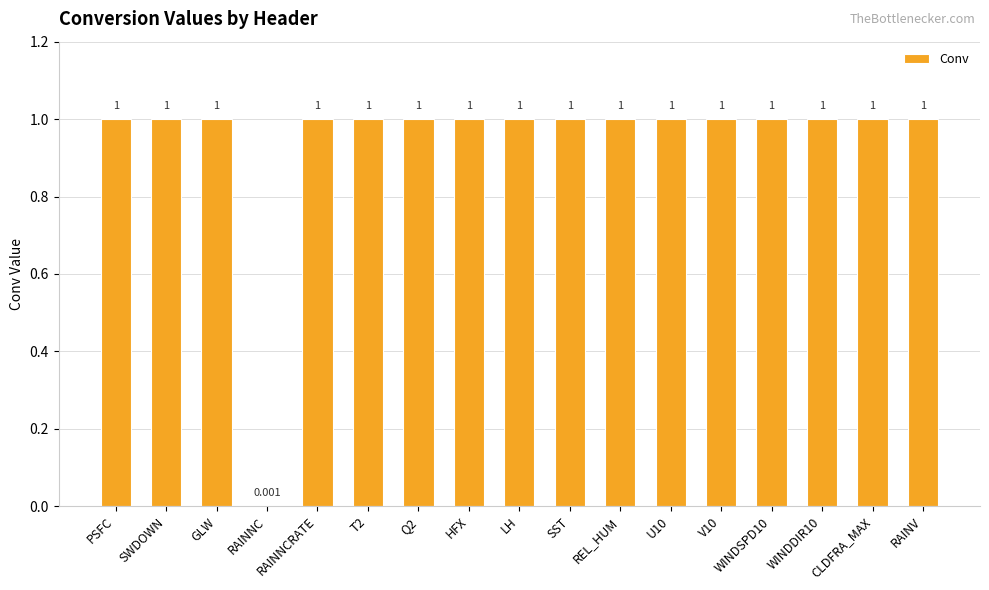

Which has a higher value, REL_HUM or RAINNC?

REL_HUM